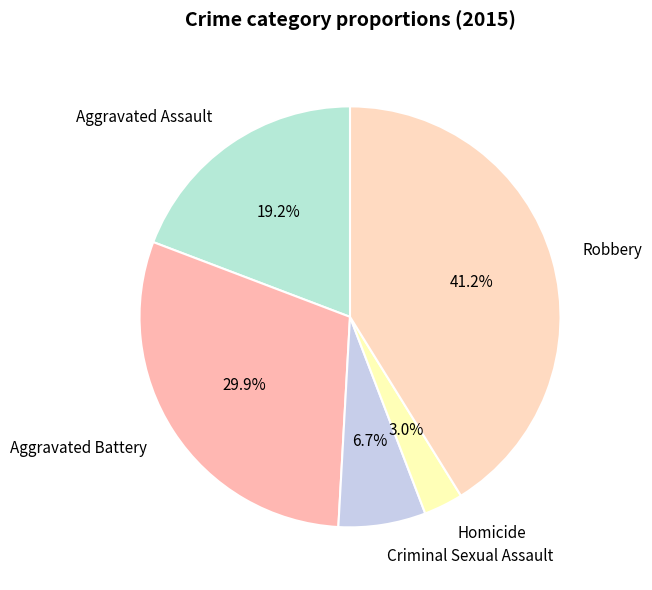

What percentage is the Aggravated Battery slice, to the nearest percent?

30%